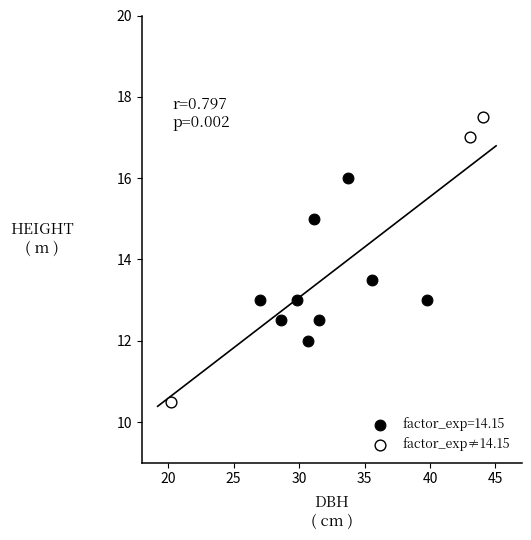

Which series reaches the minimum Y coordinate?

factor_exp≠14.15